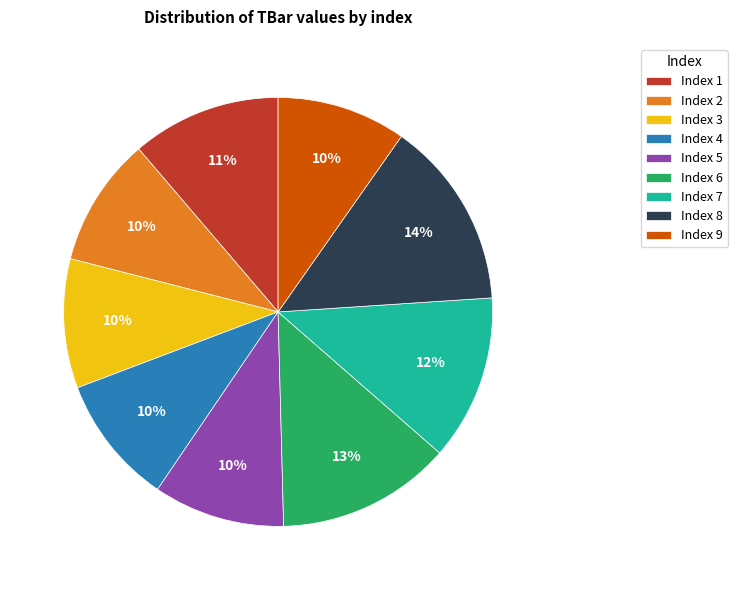

What is the largest slice in the pie chart?

Index 8